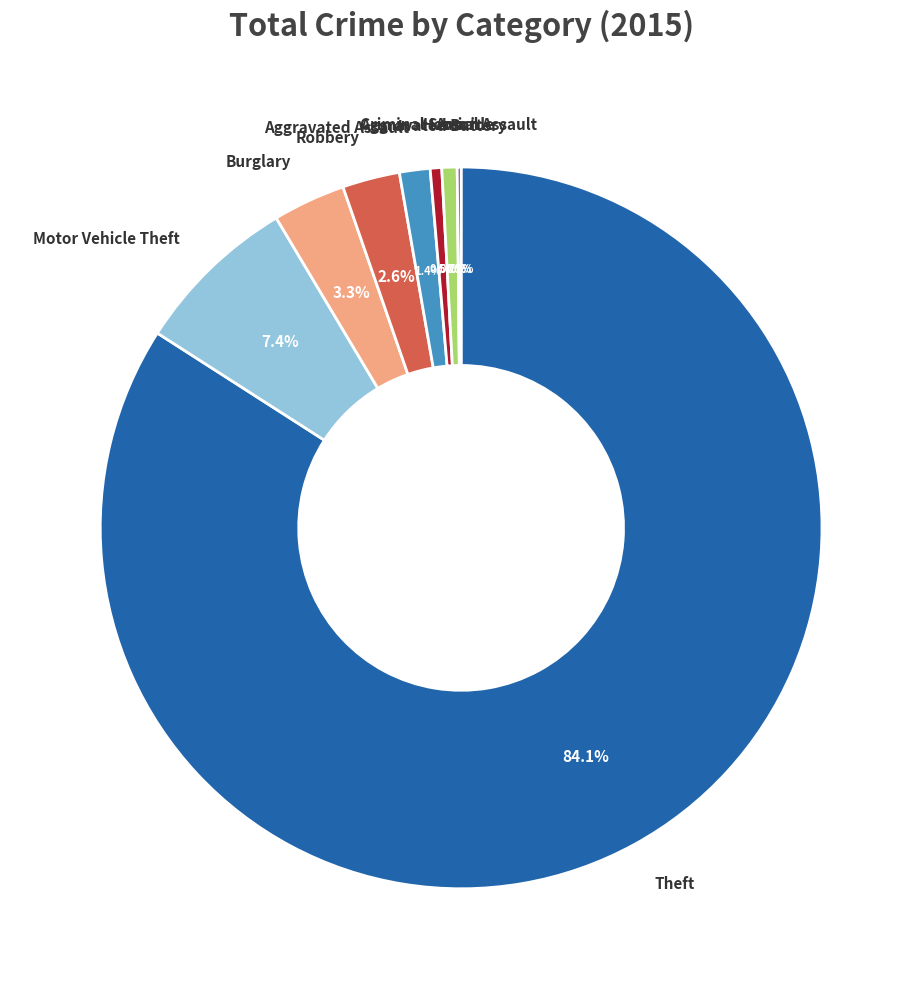

What portion of the pie excludes Homicide?

99.8%